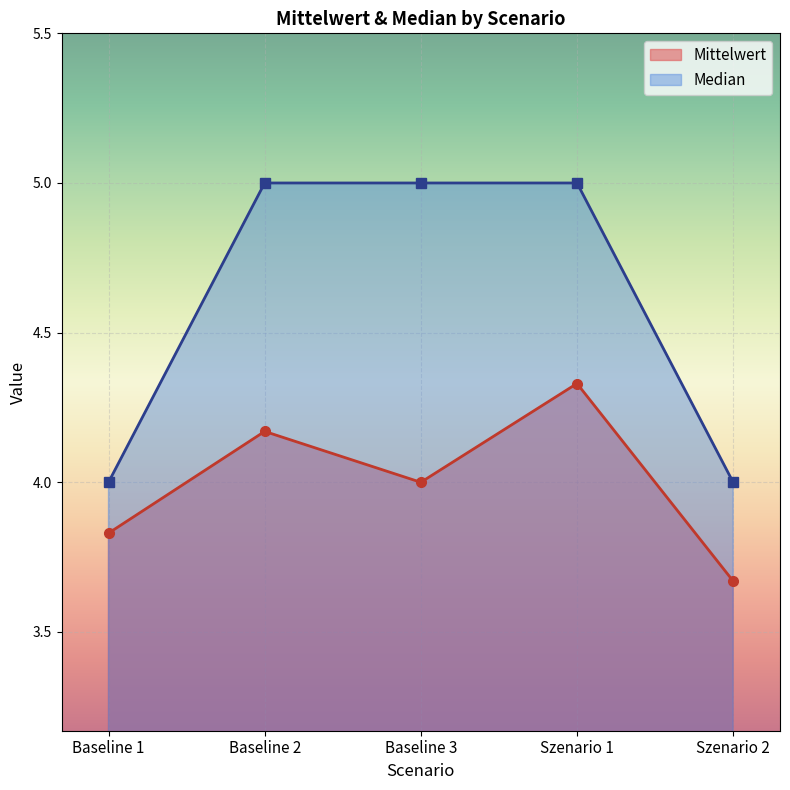

What is the minimum value shown in the chart?

3.7